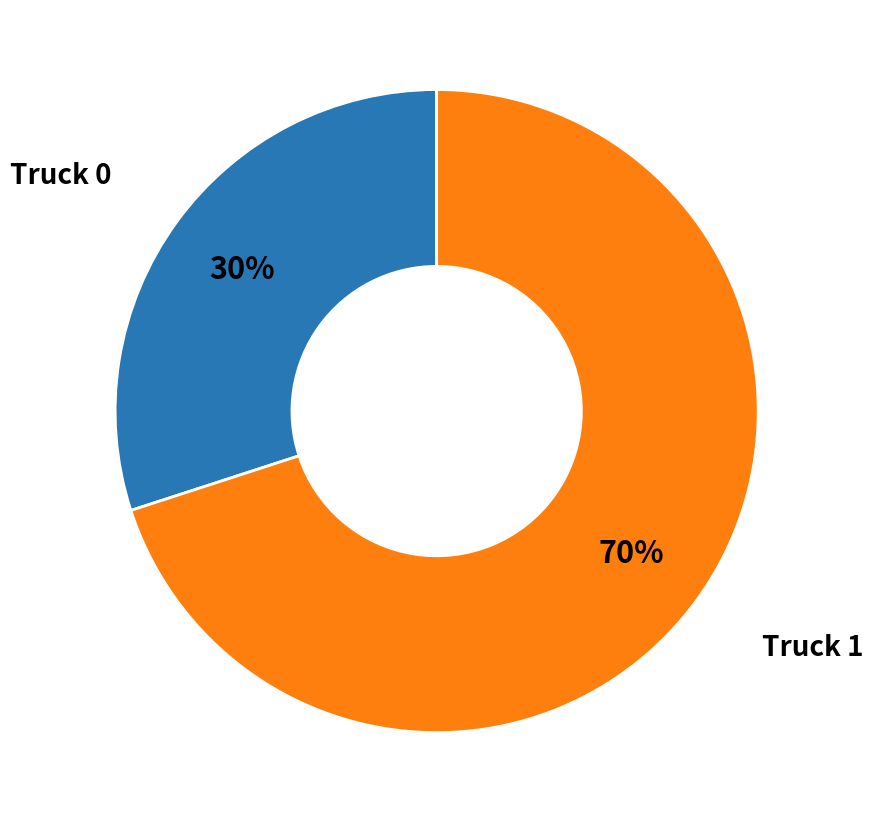

Is there any slice that represents more than half of the pie?

Yes